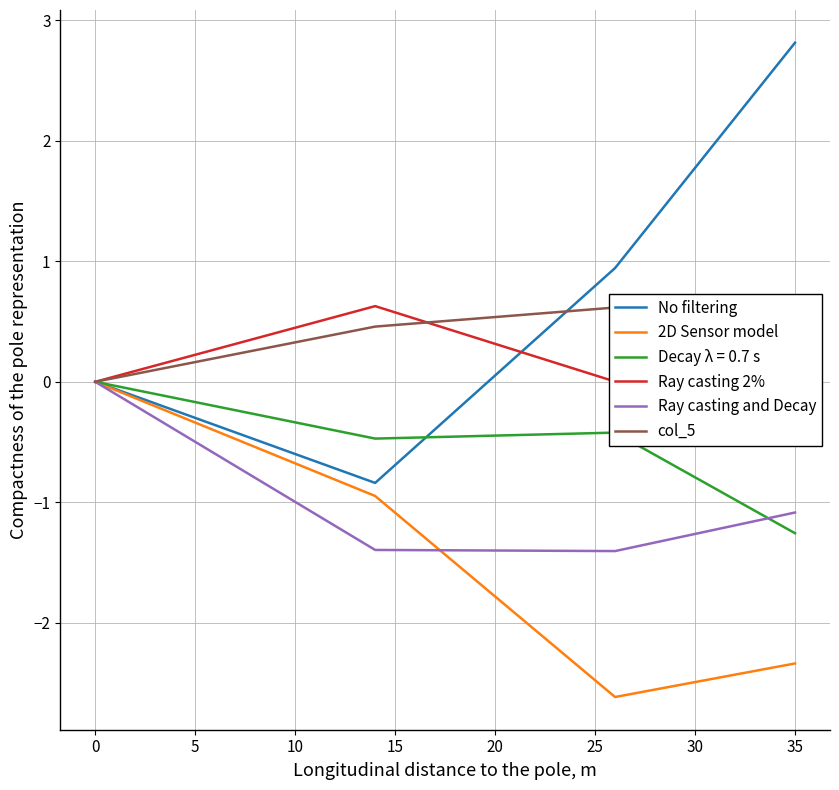

What is the minimum value for 2D Sensor model?

-2.6